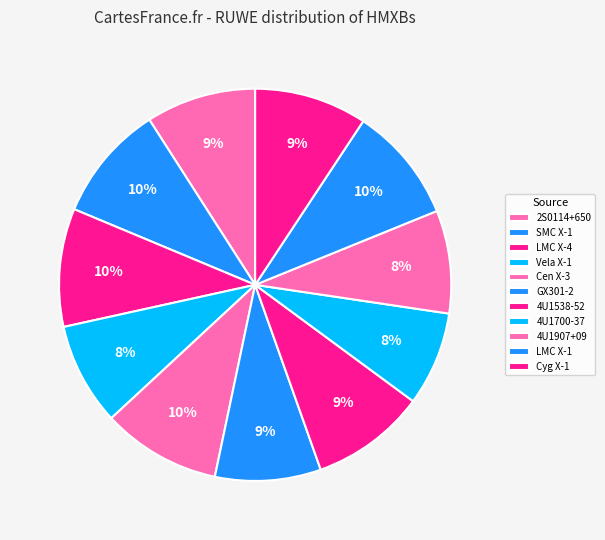

How many segments does this pie chart have?

11